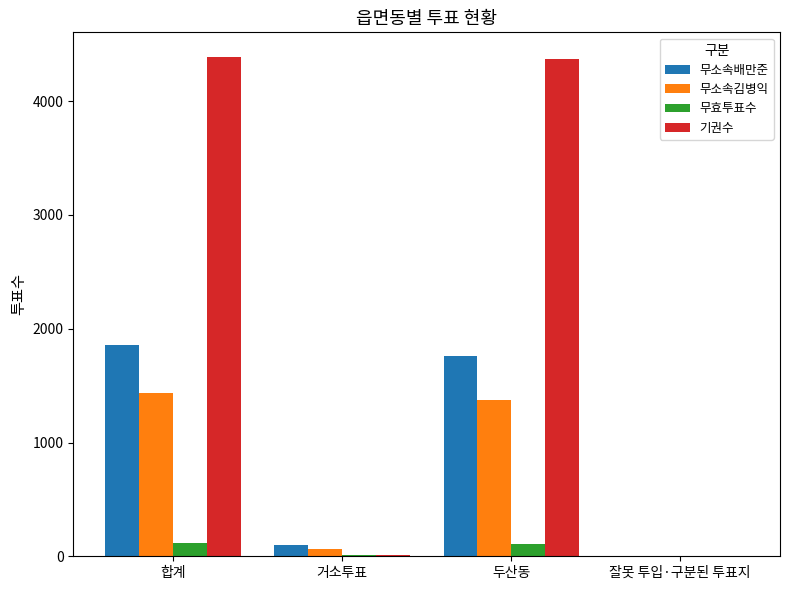

At which category is the sum across all series the highest?

합계